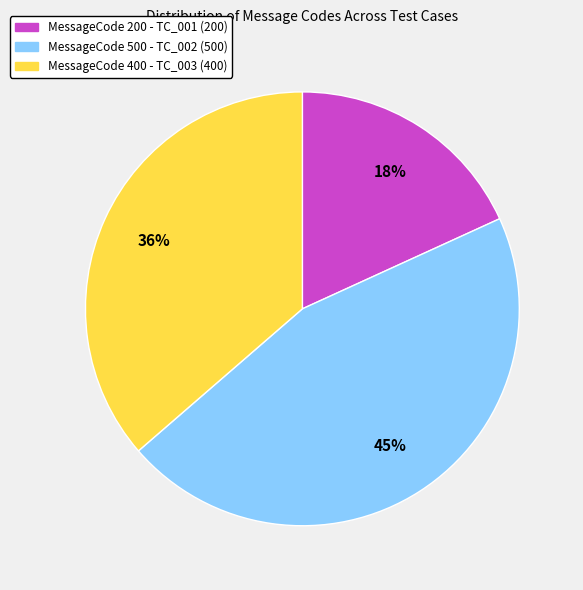

To the nearest percent, what is the difference between the largest and smallest slice percentages?

27%